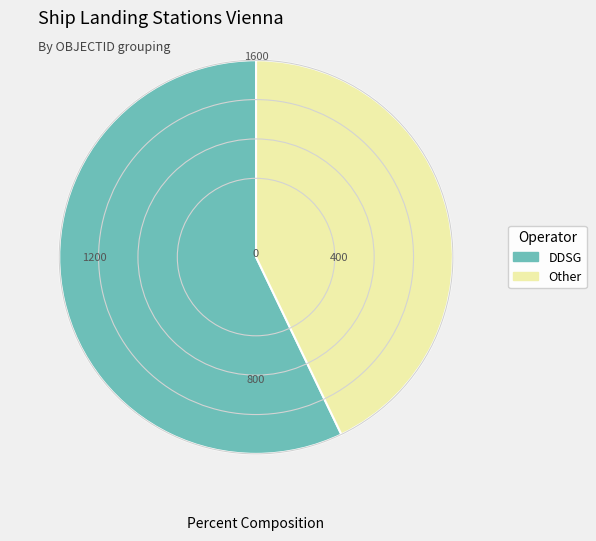

Is there a majority slice in this chart?

Yes